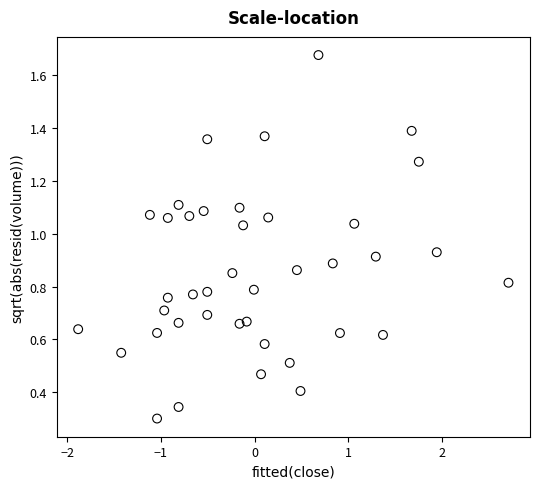

What is the range of X values (max minus min)?

4.6